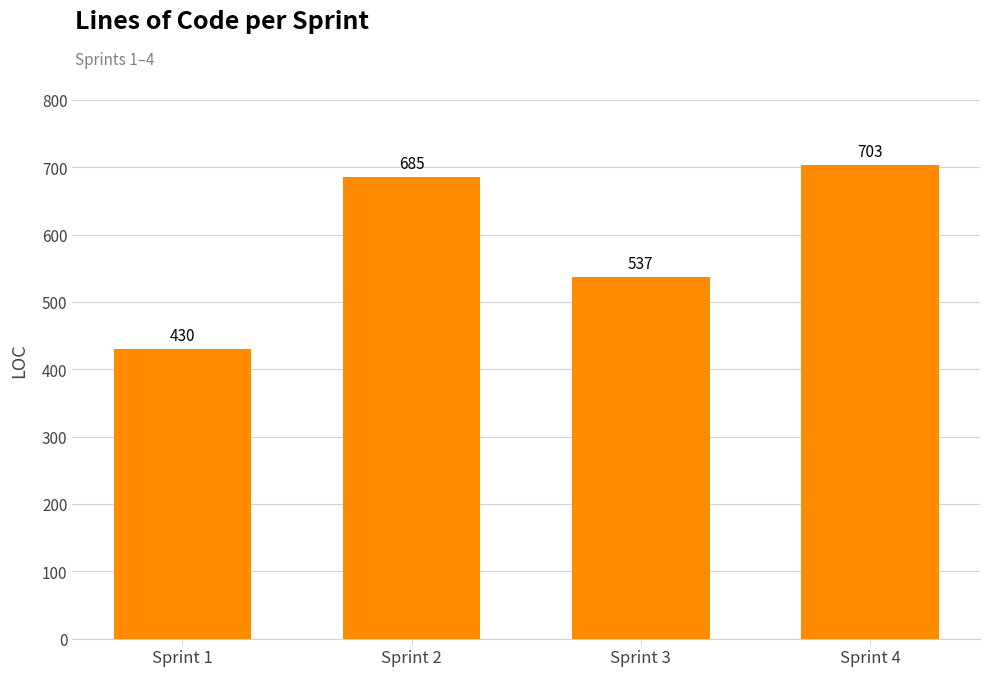

List the labels in order of value, largest first.

Sprint 4, Sprint 2, Sprint 3, Sprint 1